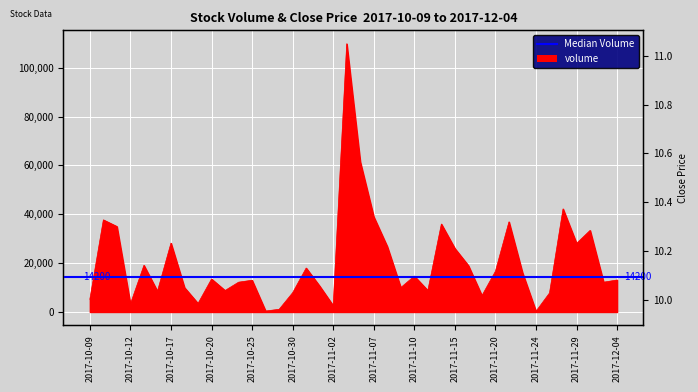

What is the label of the 5th point from the left?

2017-10-13